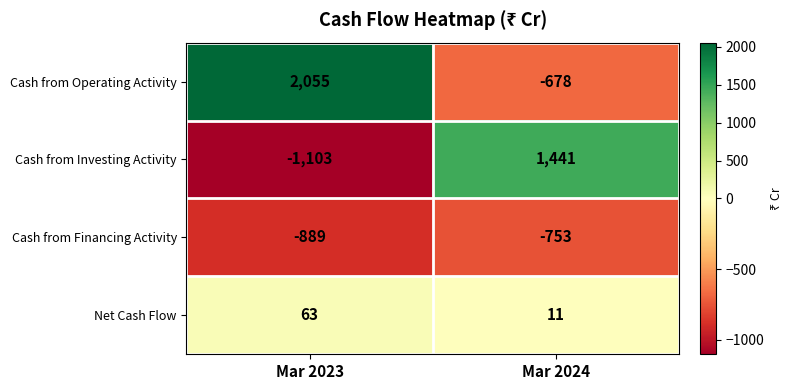

Read the Cash from Financing Activity value at Mar 2024.

-753